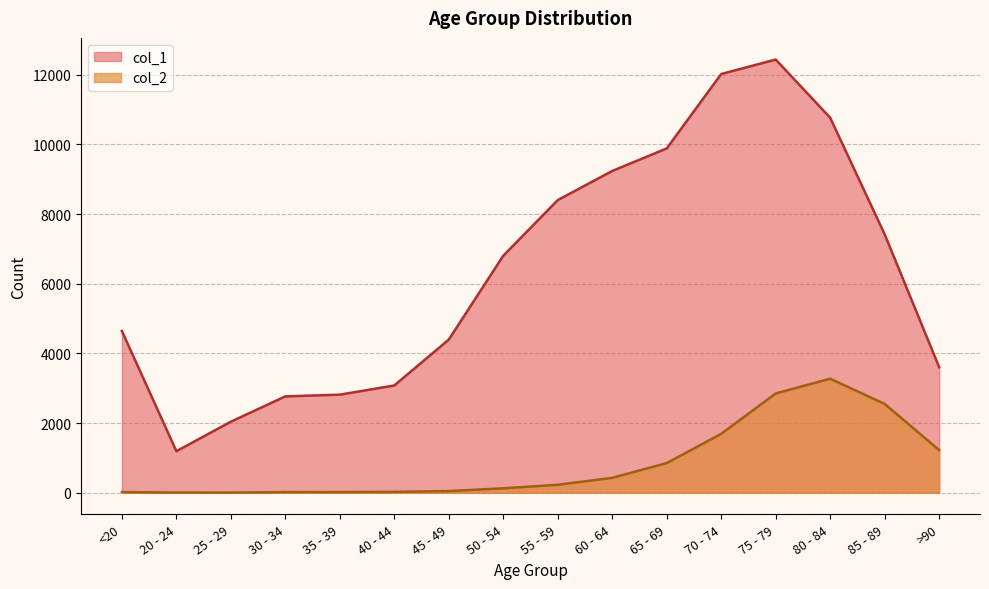

What is the difference between the second highest and second lowest values in the col_2 series?

2844